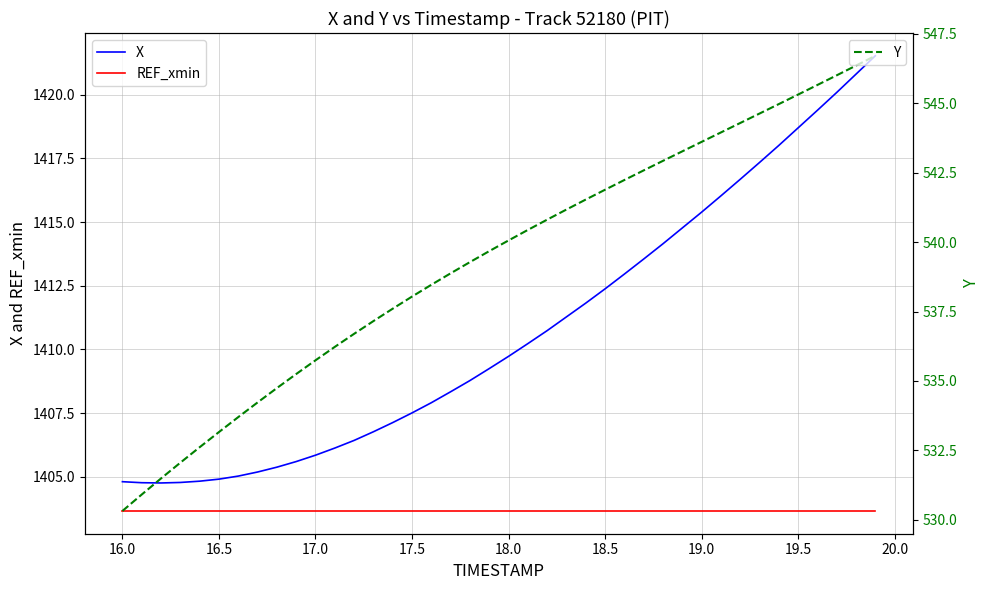

How many lines are shown in the chart?

3